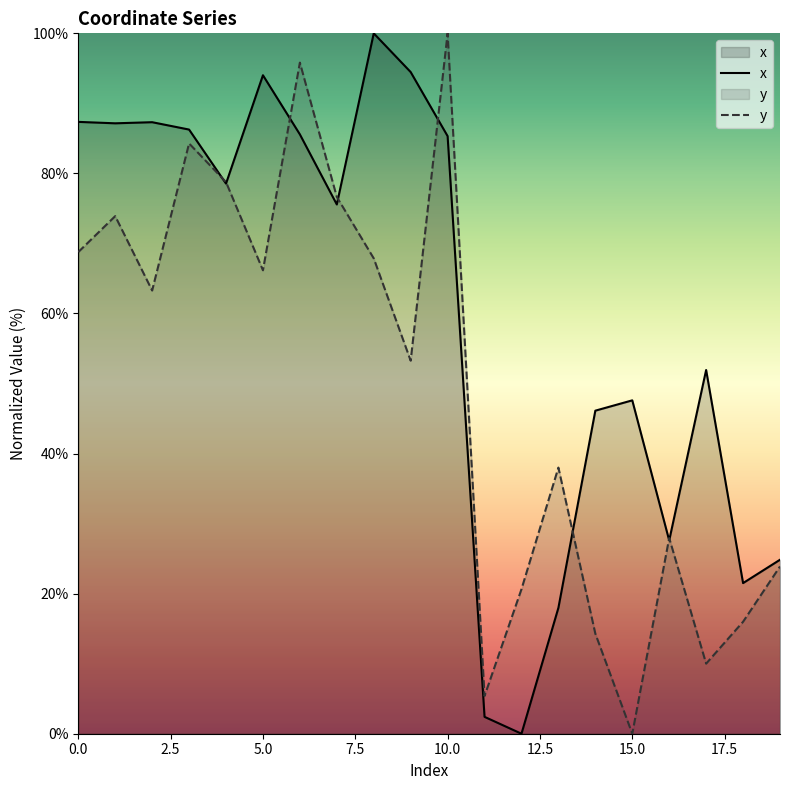

In x, how many points are lower than both neighbors (excluding endpoints)?

6